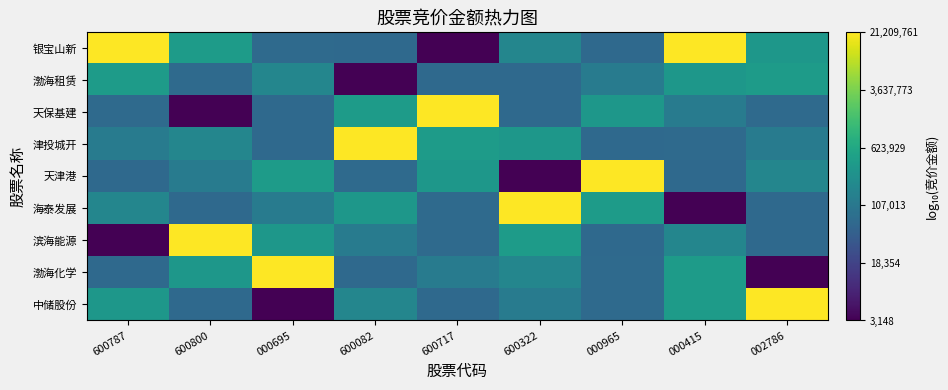

Which has a higher value, 002786 or 600800?

002786